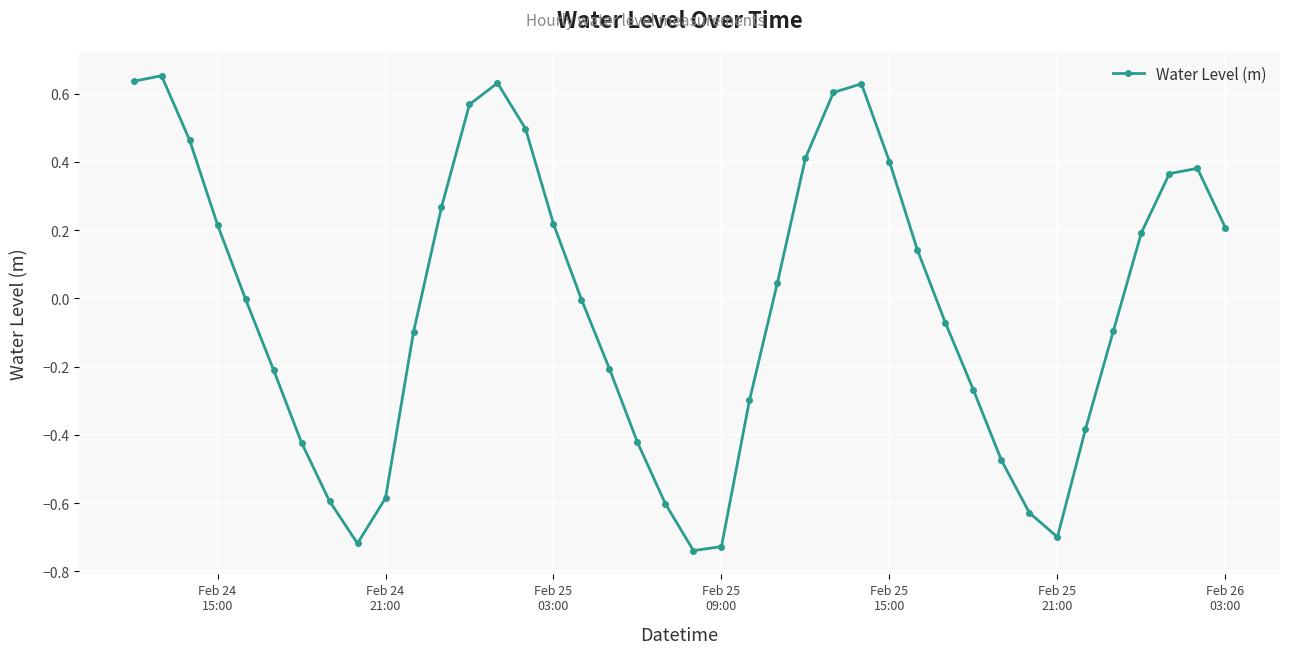

True or false: there are more than 2 points higher than both neighbors.

True